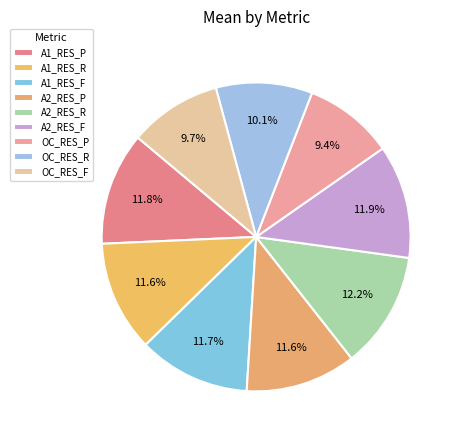

What is the largest slice in the pie chart?

A2_RES_R